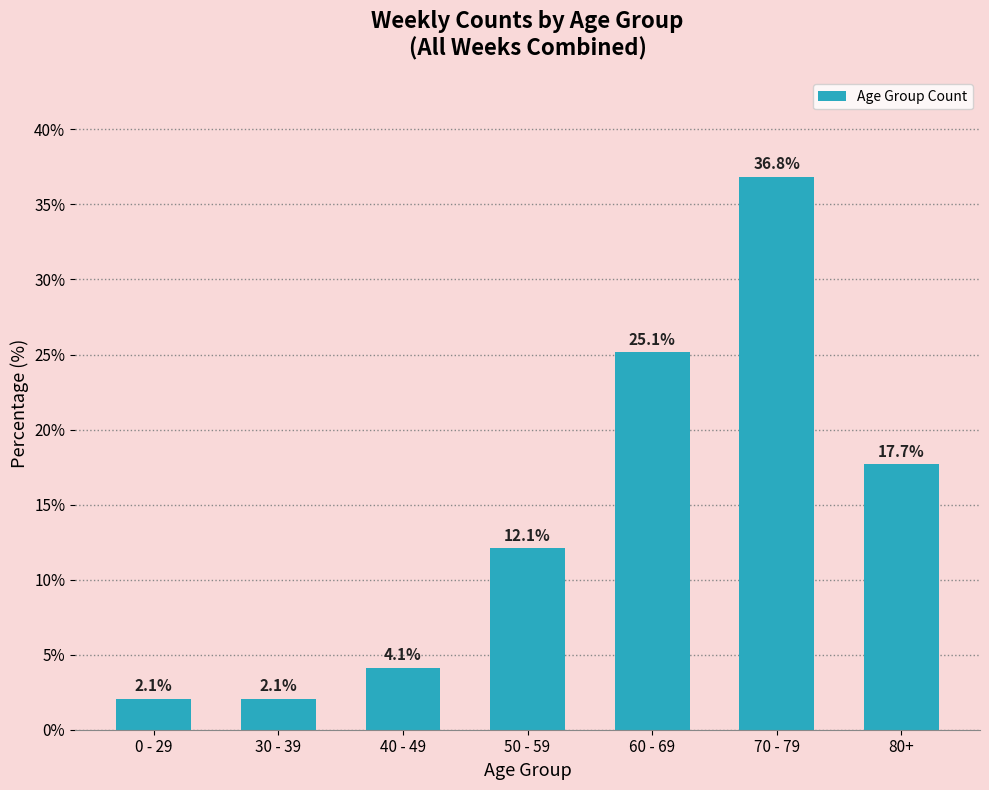

What position from the right is 30 - 39?

6